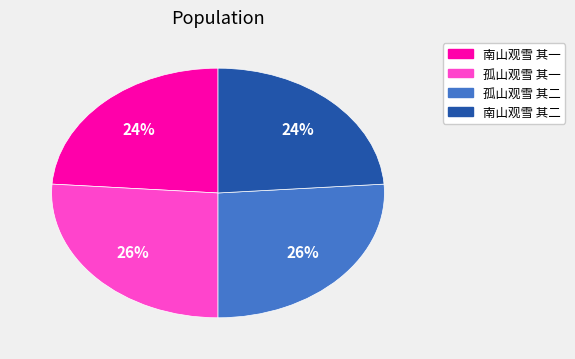

Between 孤山观雪 其一 and 南山观雪 其二, which is larger?

孤山观雪 其一